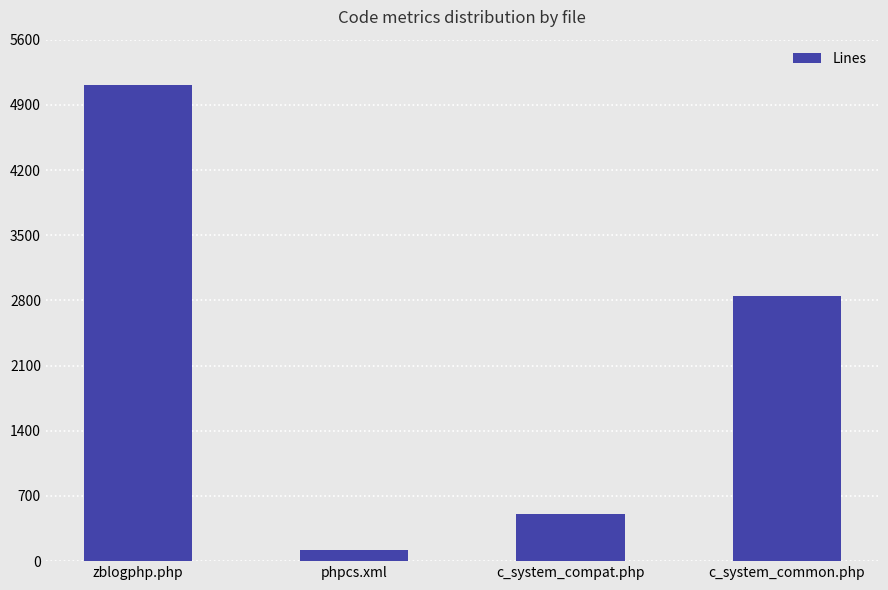

How many distinct data groups are displayed?

1